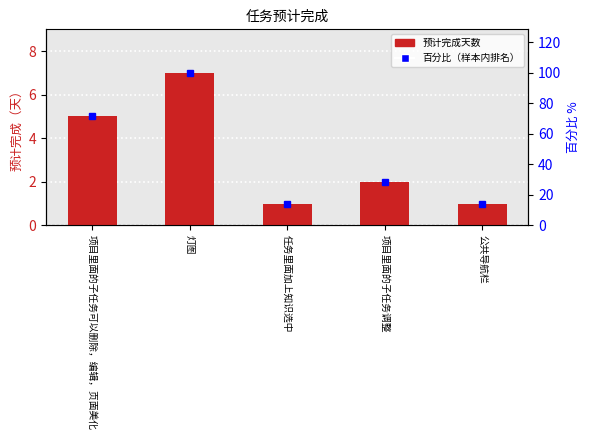

Reading left to right, extract all data points from this chart.

项目里面的子任务可以删除，编辑，页面美化=5	灯图=7	任务里面加上知识选中=1	项目里面的子任务调整=2	公共导航栏=1